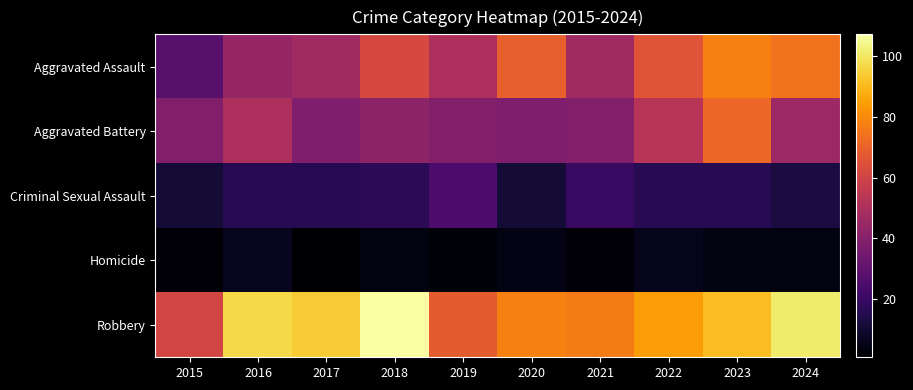

Reading right to left, list all the values displayed in this chart.

Aggravated Assault: 2024=74	2023=78	2022=66	2021=47	2020=69	2019=50	2018=62	2017=47	2016=44	2015=28
Aggravated Battery: 2024=46	2023=71	2022=53	2021=39	2020=38	2019=39	2018=42	2017=38	2016=50	2015=39
Criminal Sexual Assault: 2024=13	2023=16	2022=16	2021=20	2020=11	2019=25	2018=17	2017=16	2016=16	2015=11
Homicide: 2024=4	2023=4	2022=6	2021=2	2020=5	2019=3	2018=4	2017=1	2016=7	2015=2
Robbery: 2024=101	2023=91	2022=84	2021=76	2020=78	2019=68	2018=107	2017=94	2016=97	2015=61